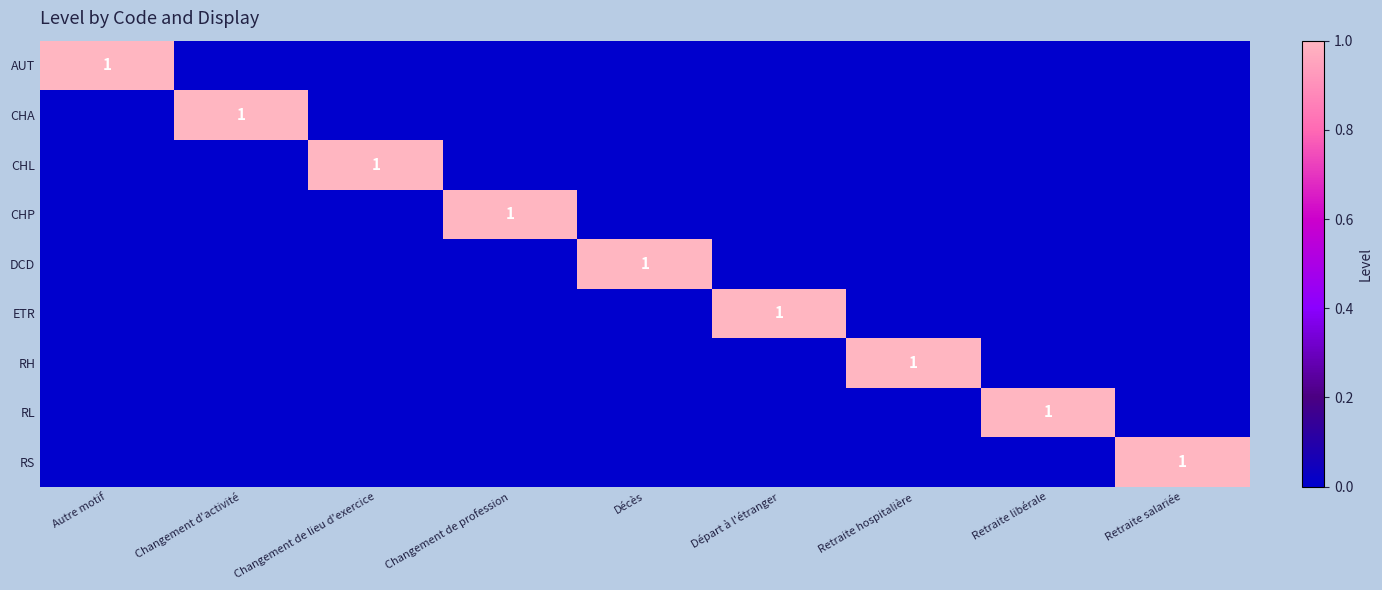

The CHL series shows 1 at Changement de lieu d'exercice. True or false?

True